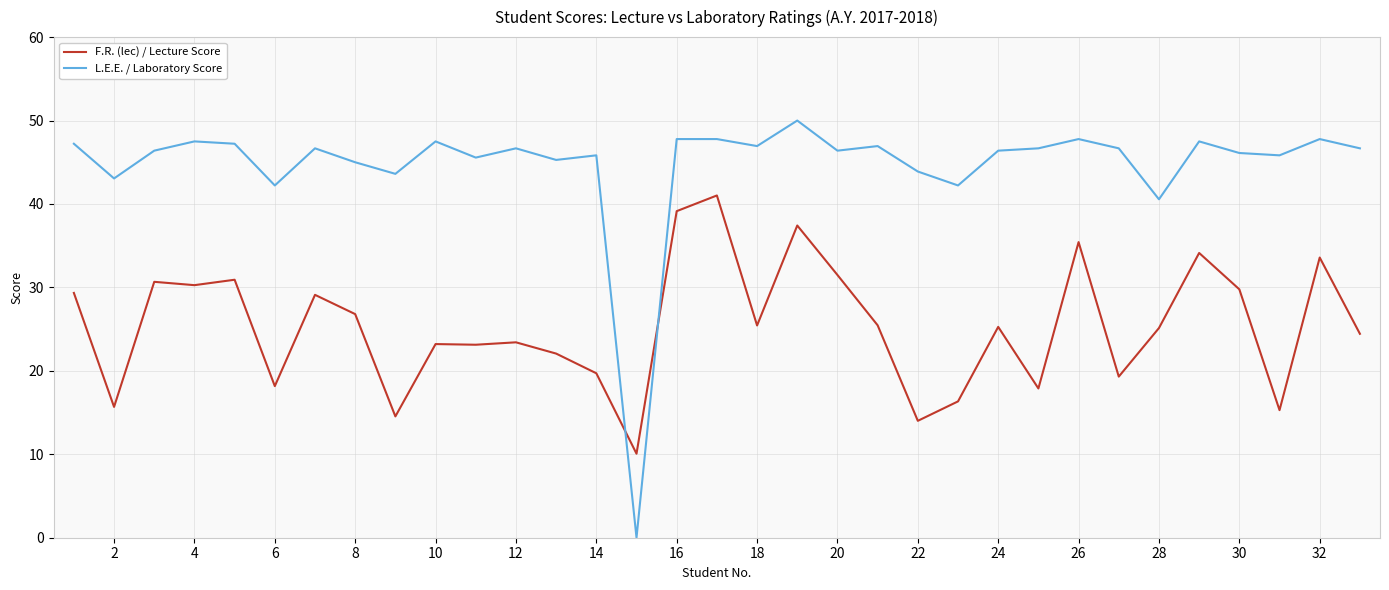

Which series has the largest total across all categories?

L.E.E. / Laboratory Score